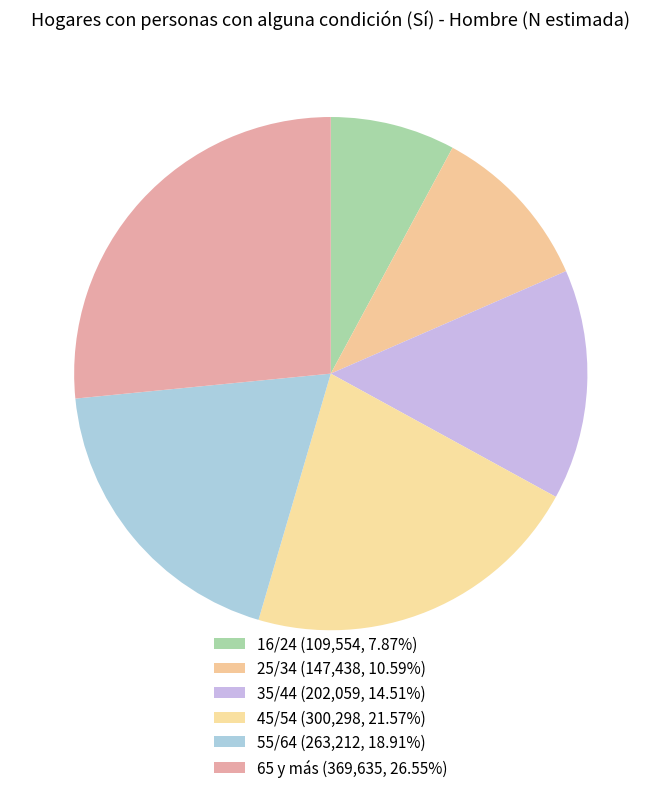

To the nearest percent, what is the difference between the 16/24 and 25/34 slice percentages?

3%